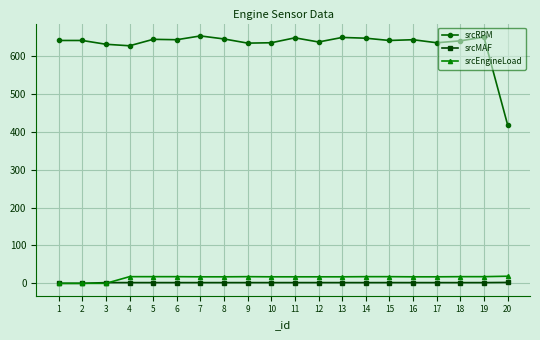

How many data points does each series have?

20